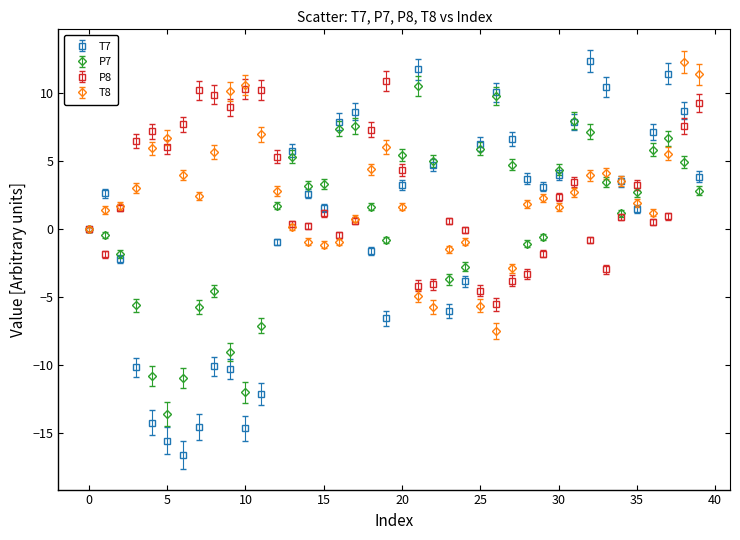

Which series has the widest spread of values?

T7